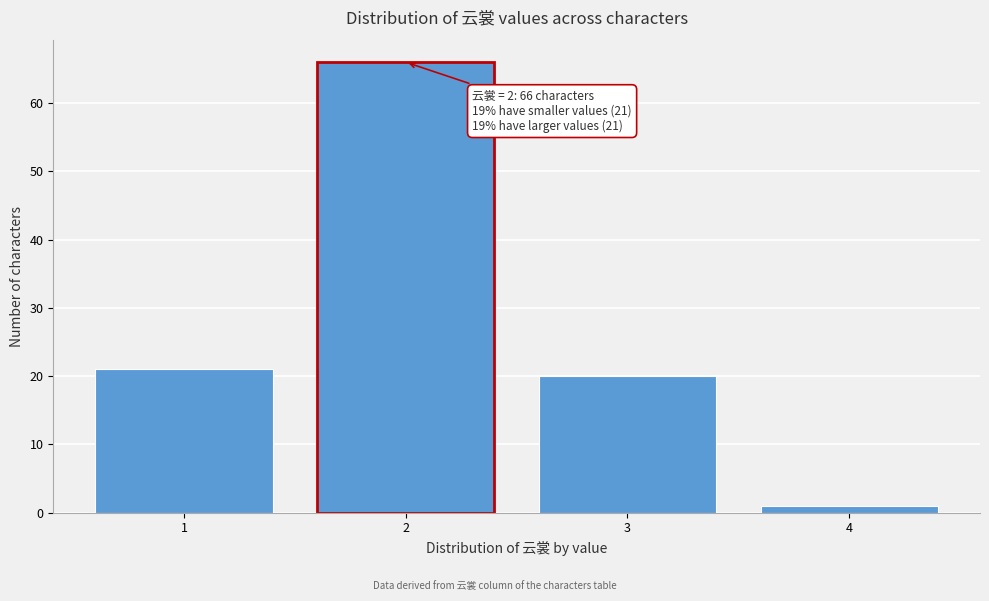

Reading left to right, list all the values displayed in this chart.

21	66	20	1